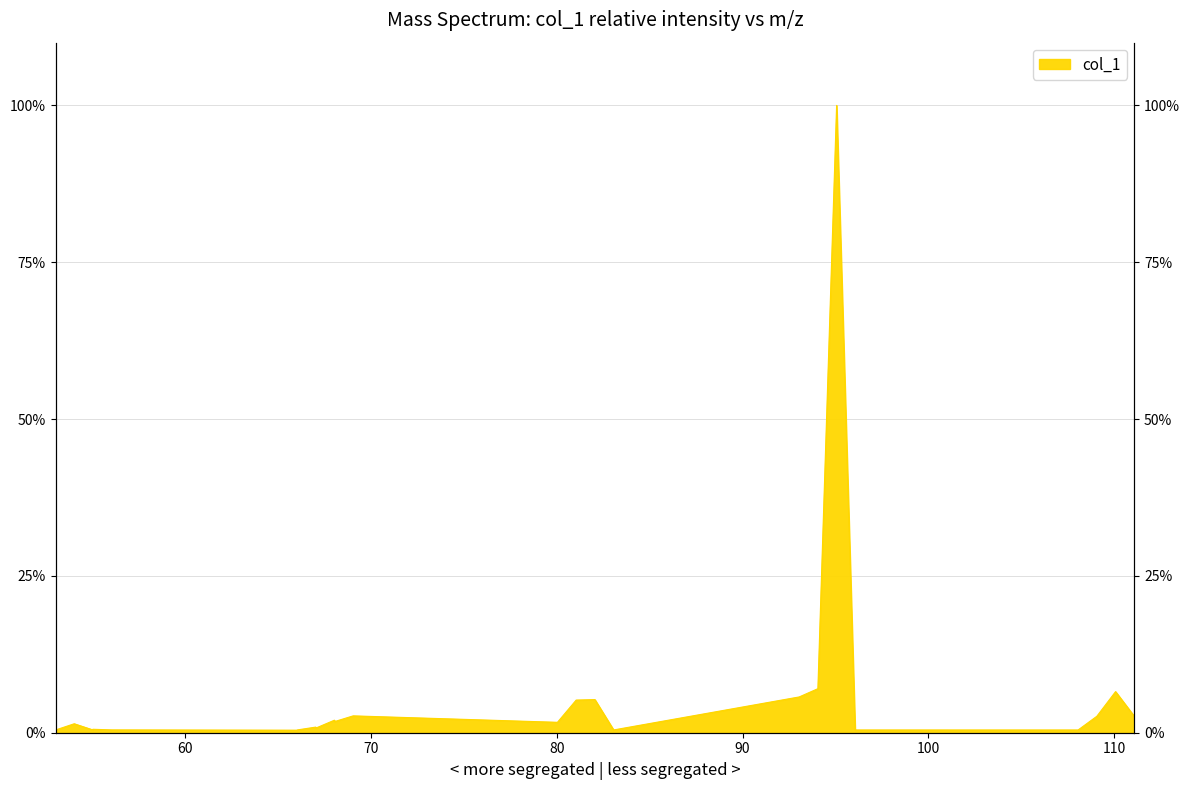

How many points are higher than both their immediate neighbors (excluding endpoints)?

8